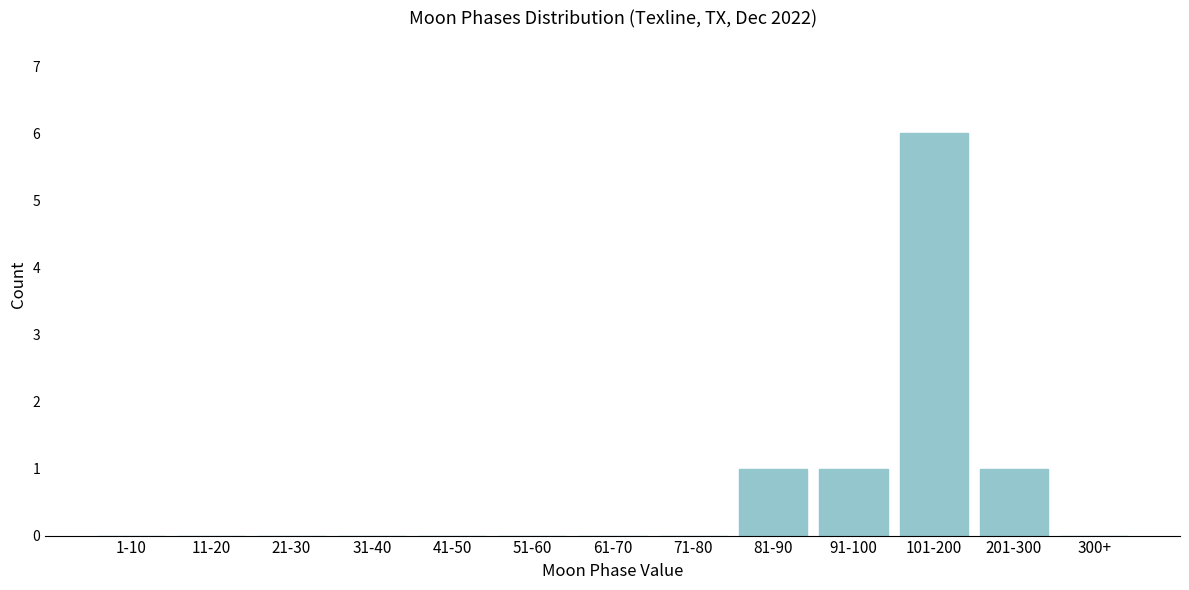

Reading left to right, transcribe all the data shown in this chart.

1-10=0	11-20=0	21-30=0	31-40=0	41-50=0	51-60=0	61-70=0	71-80=0	81-90=1	91-100=1	101-200=6	201-300=1	300+=0